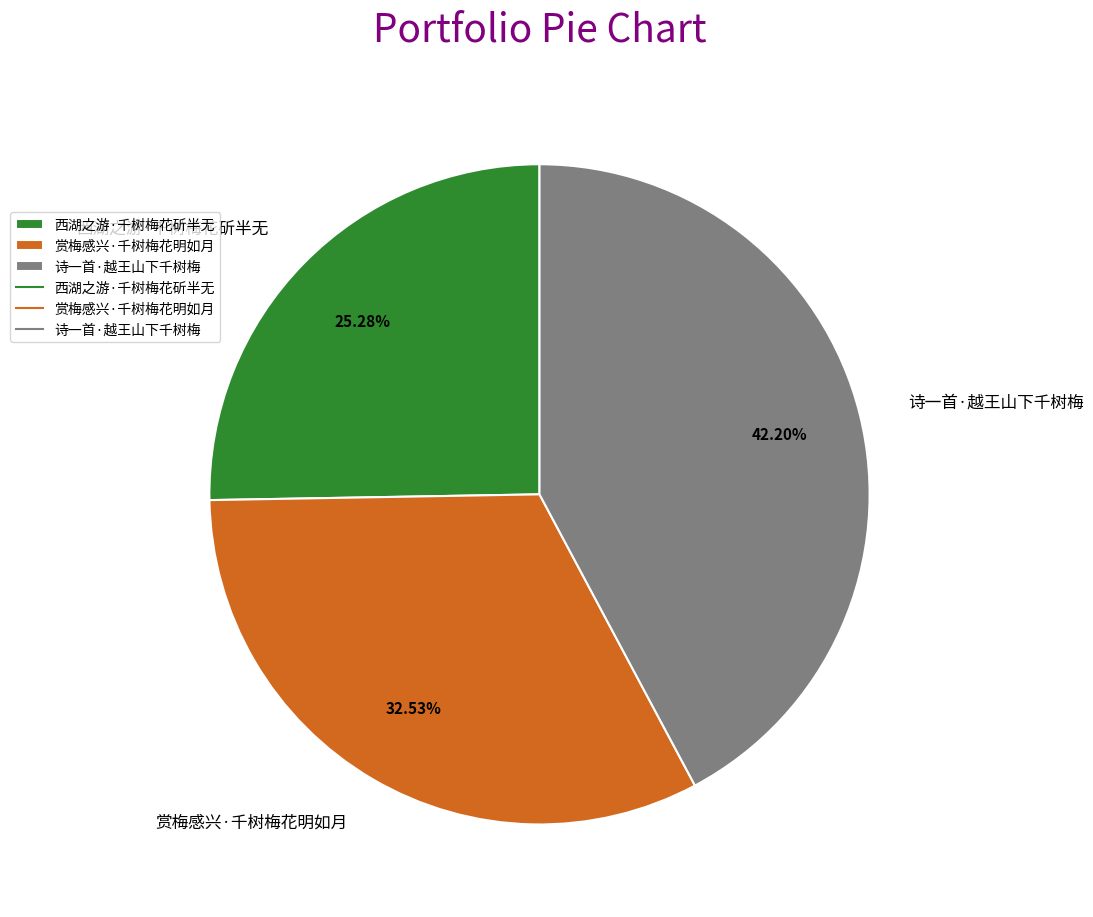

How many segments does this pie chart have?

3